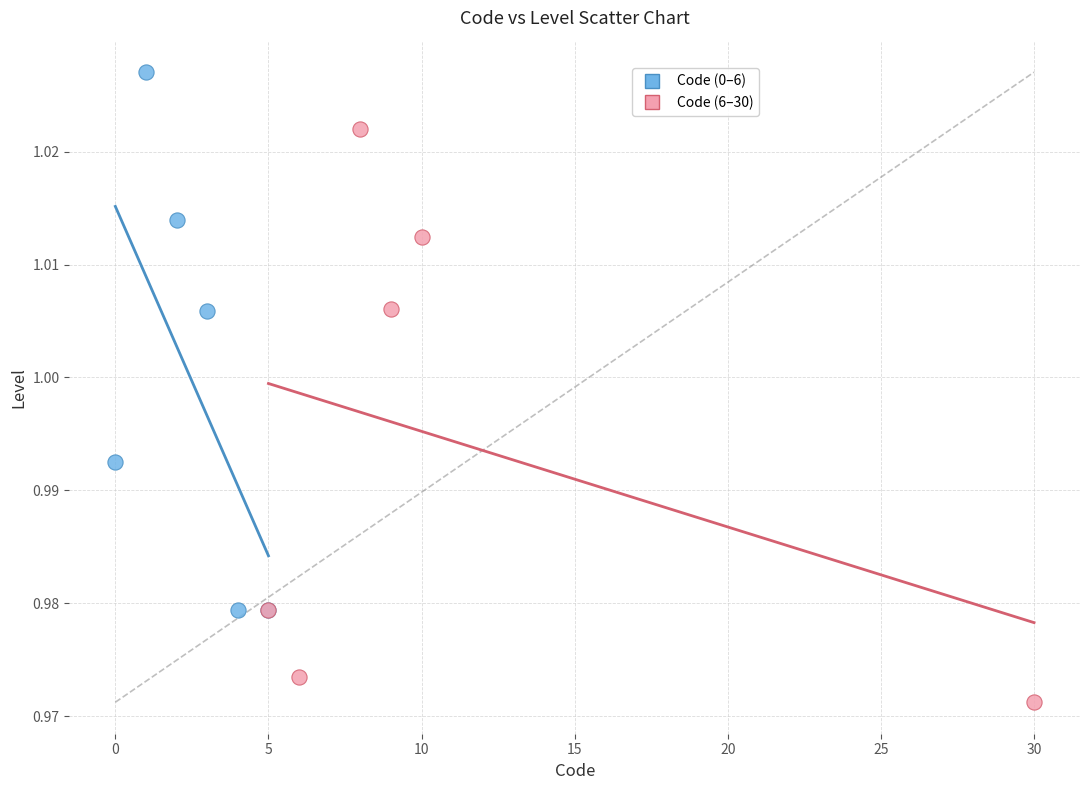

Which series reaches the minimum Y coordinate?

Code (6–30)